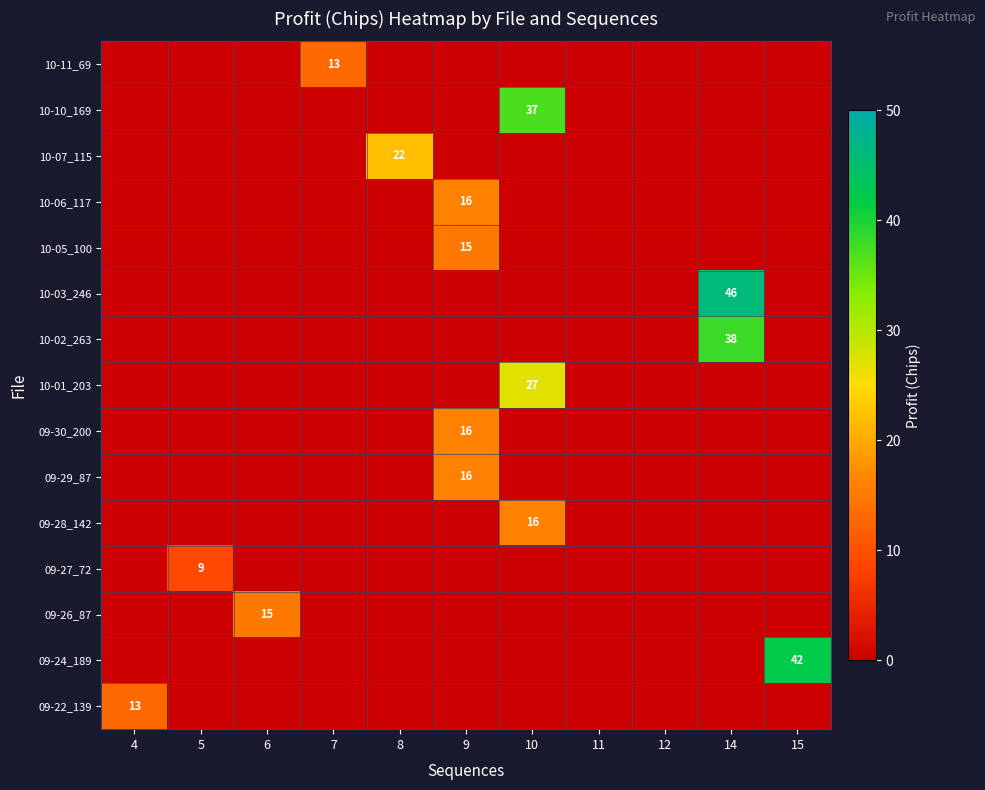

What is the maximum value for 09-27_72?

9